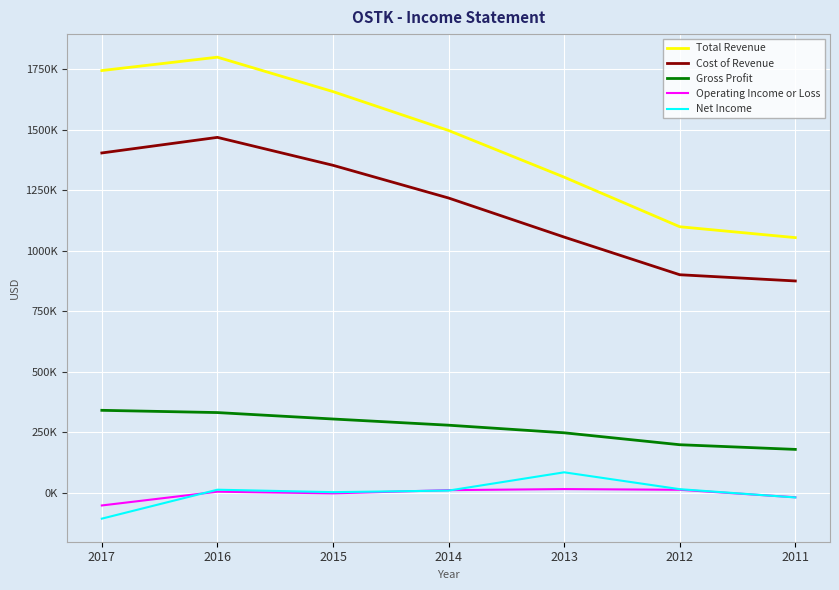

True or false: Gross Profit has a value of 443606 at 2017.

False